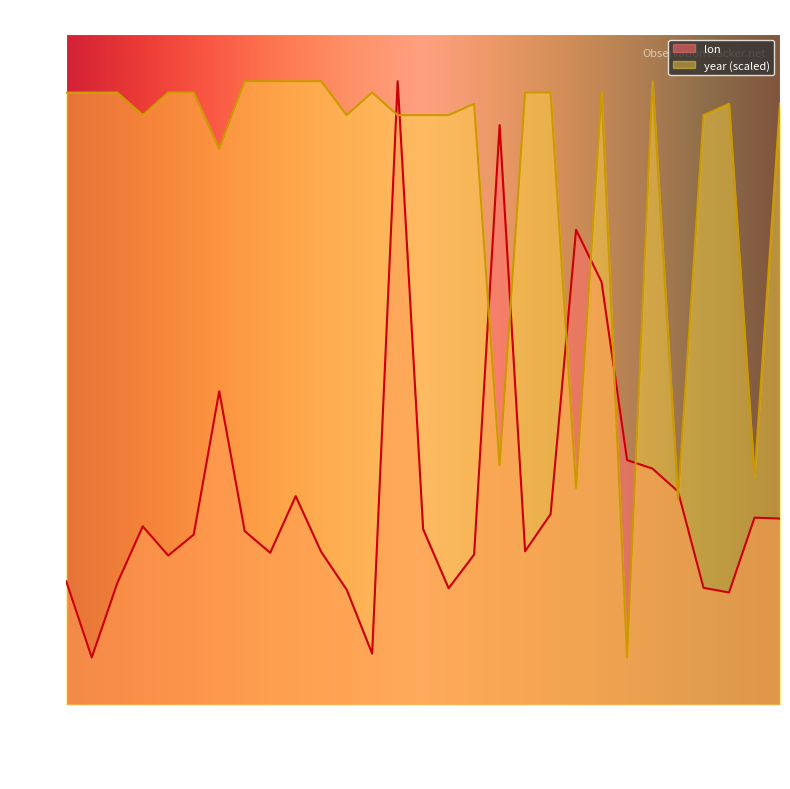

What position from the left is 1260044637?

28